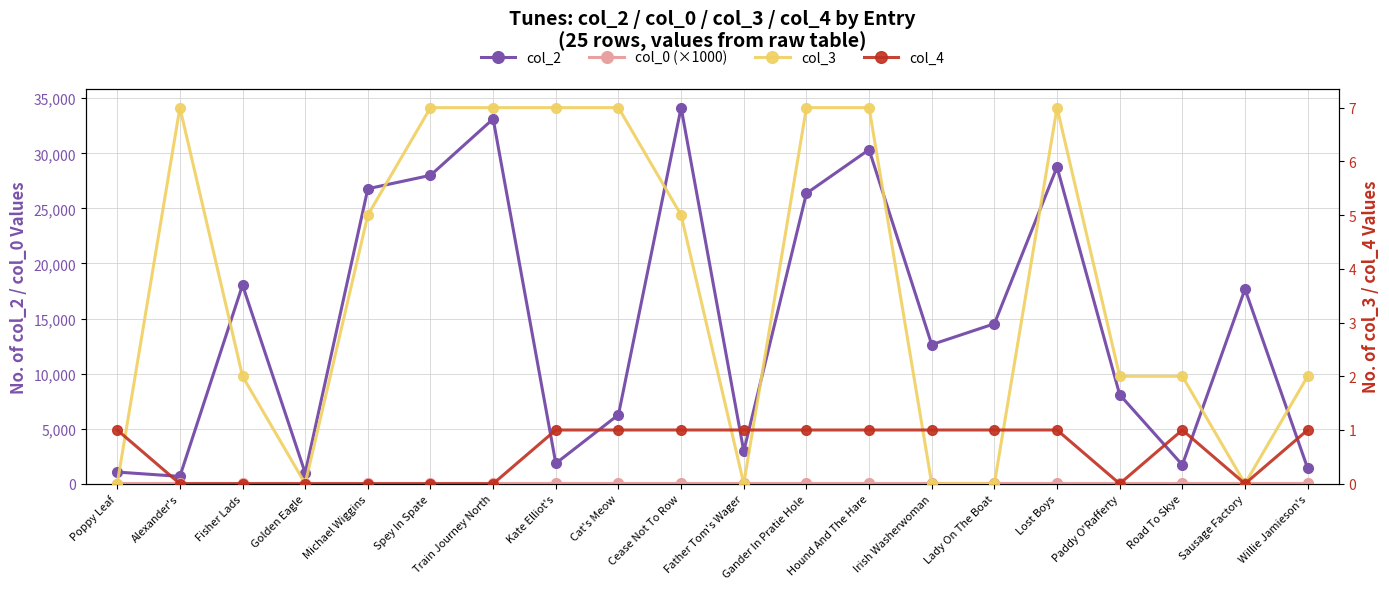

Which series has the largest total across all categories?

col_2